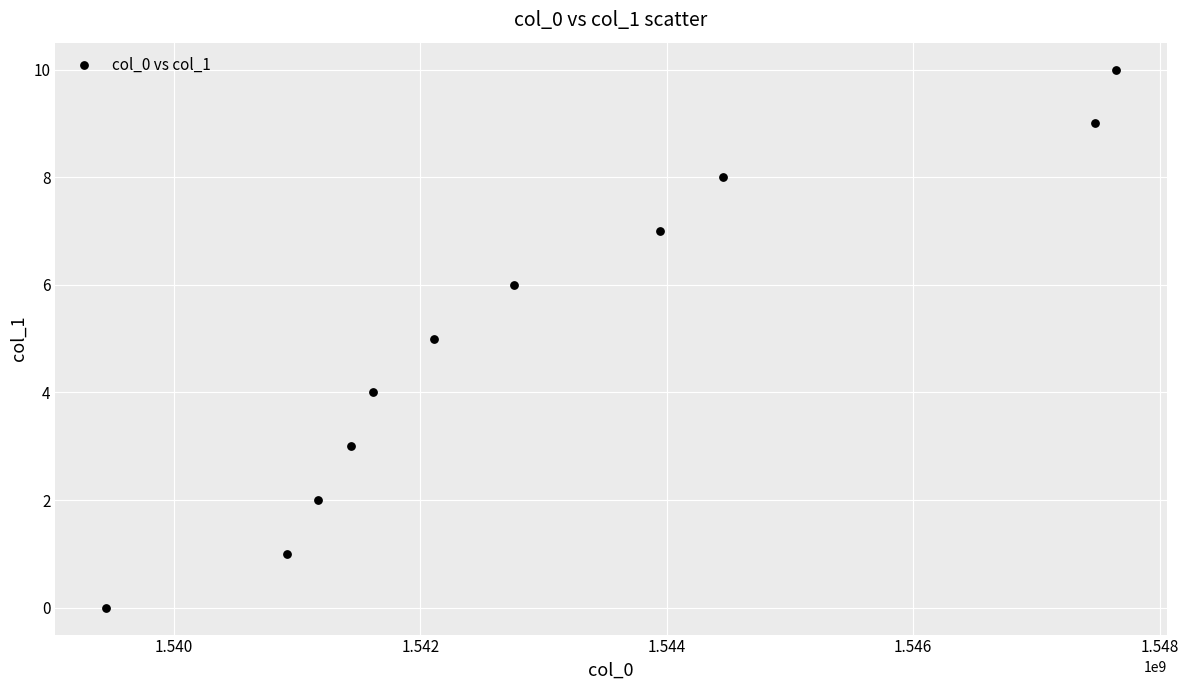

What is the average Y value?

5